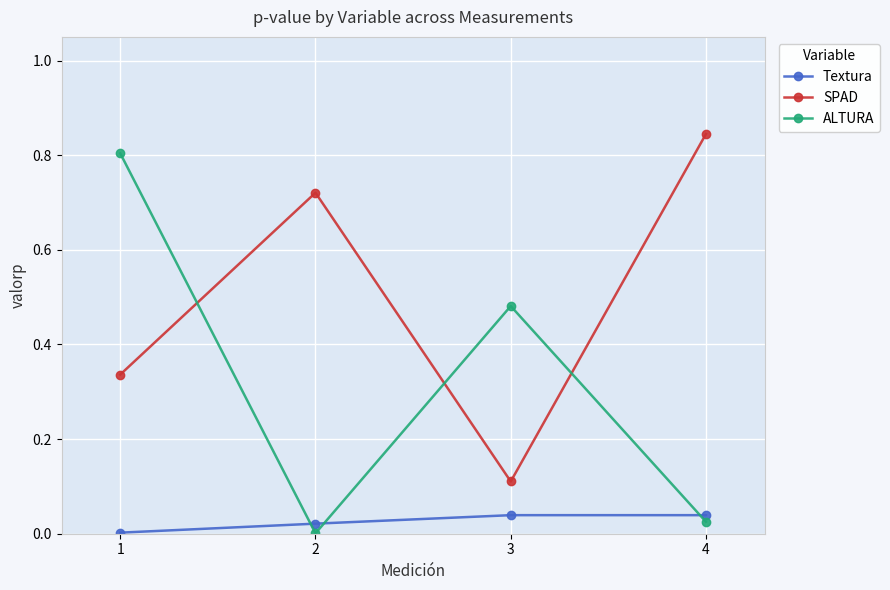

What is the difference between the highest and lowest values at 3?

0.4